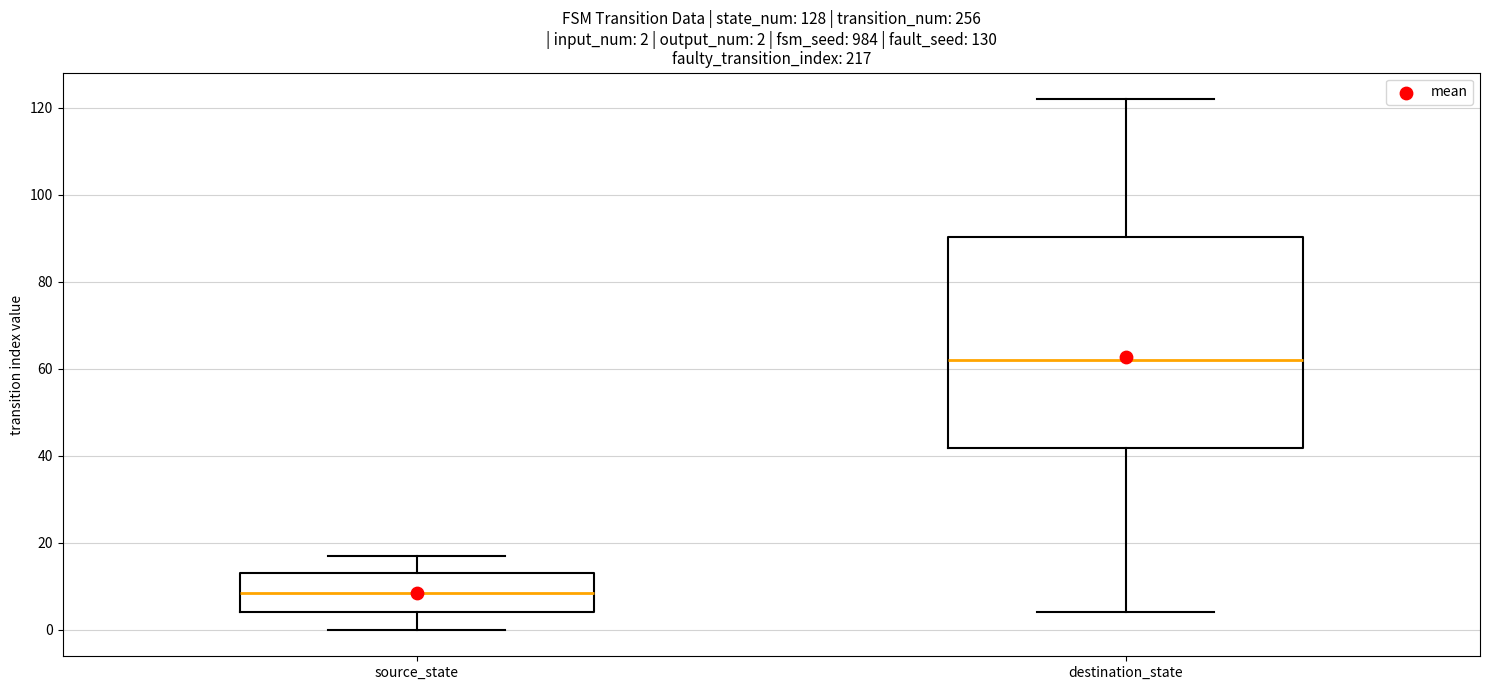

Comparing the boxes themselves (not the whiskers), which one is the tallest?

destination_state